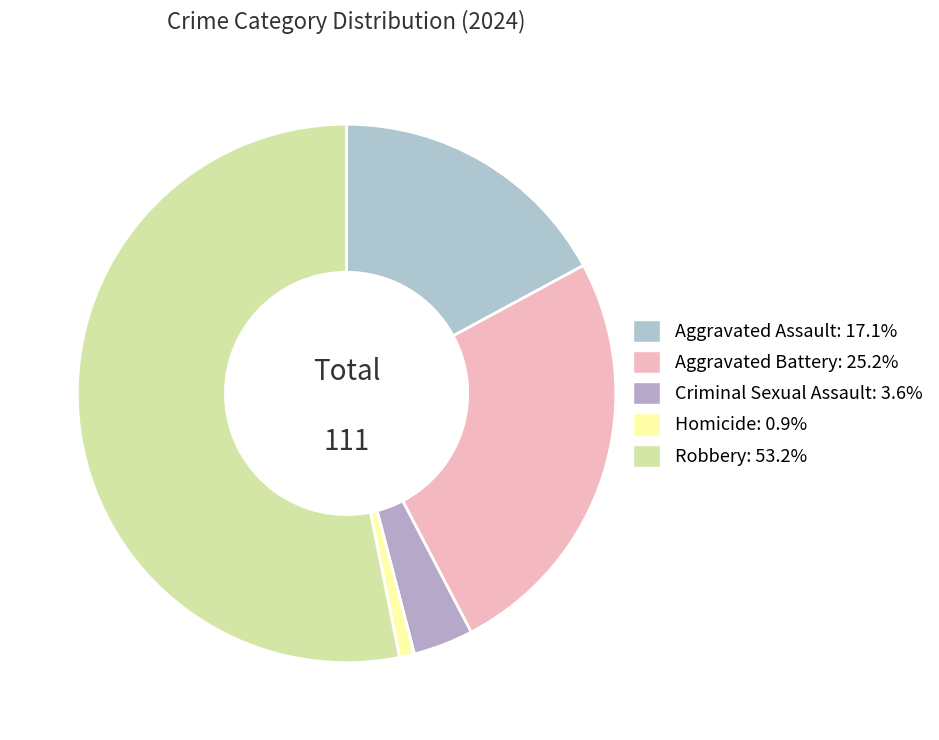

The Aggravated Battery slice represents 25% of the pie. True or false?

True